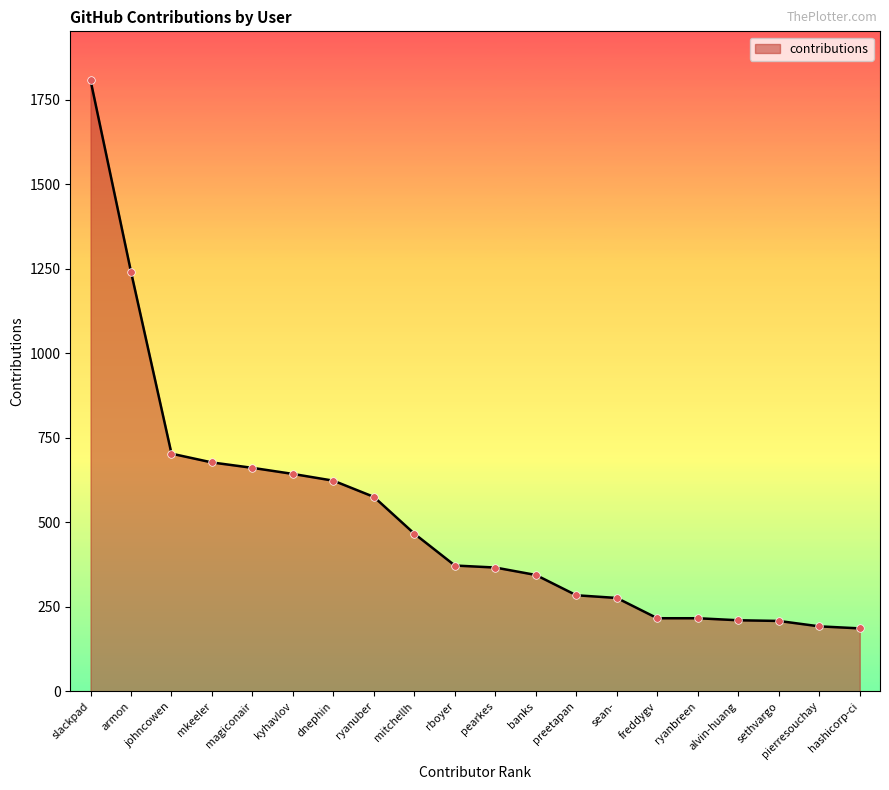

What is the change in value from preetapan to sethvargo?

-76